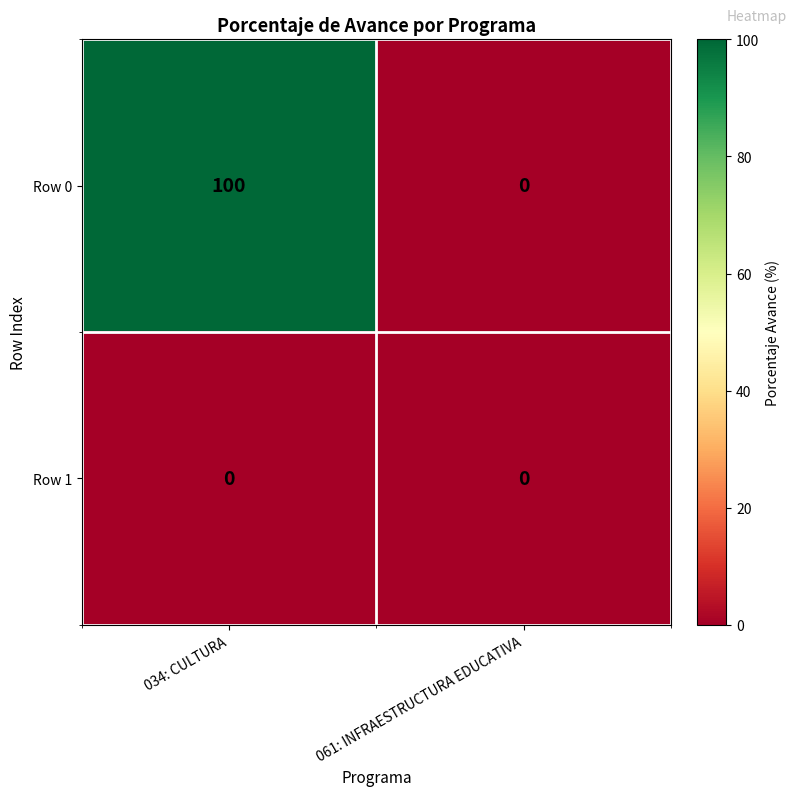

What is the difference between the maximum and minimum values in the Row 0 series?

100